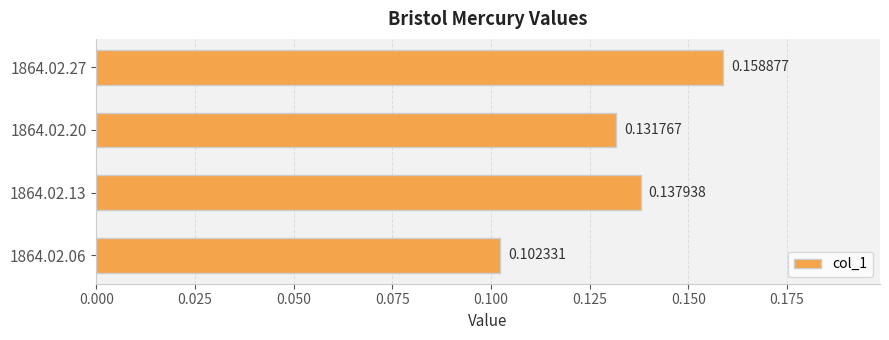

Which has a higher value, 1864.02.13 or 1864.02.06?

1864.02.13